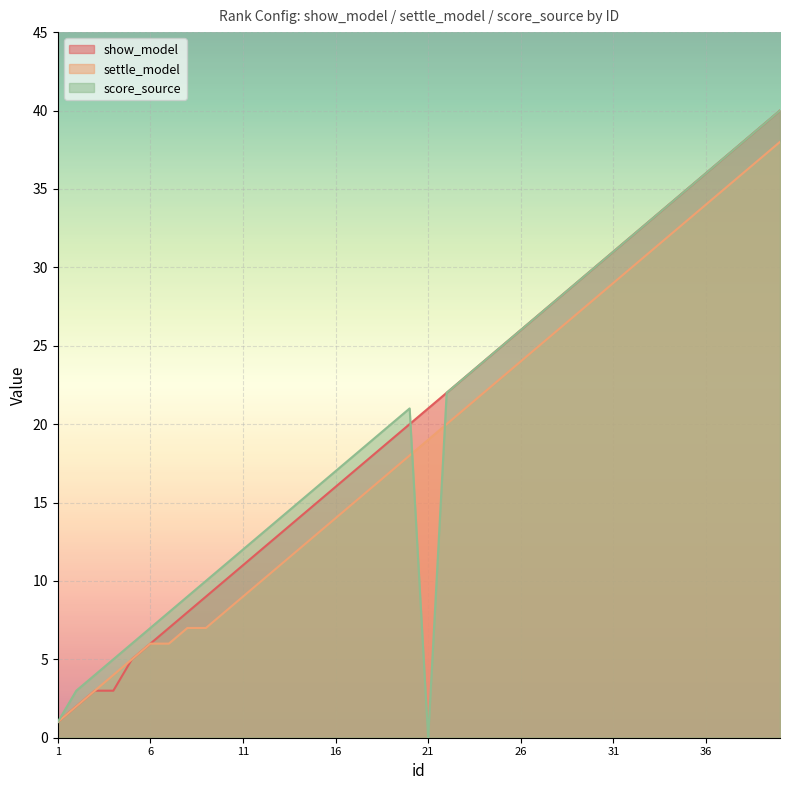

What is the lowest value of the settle_model series?

1